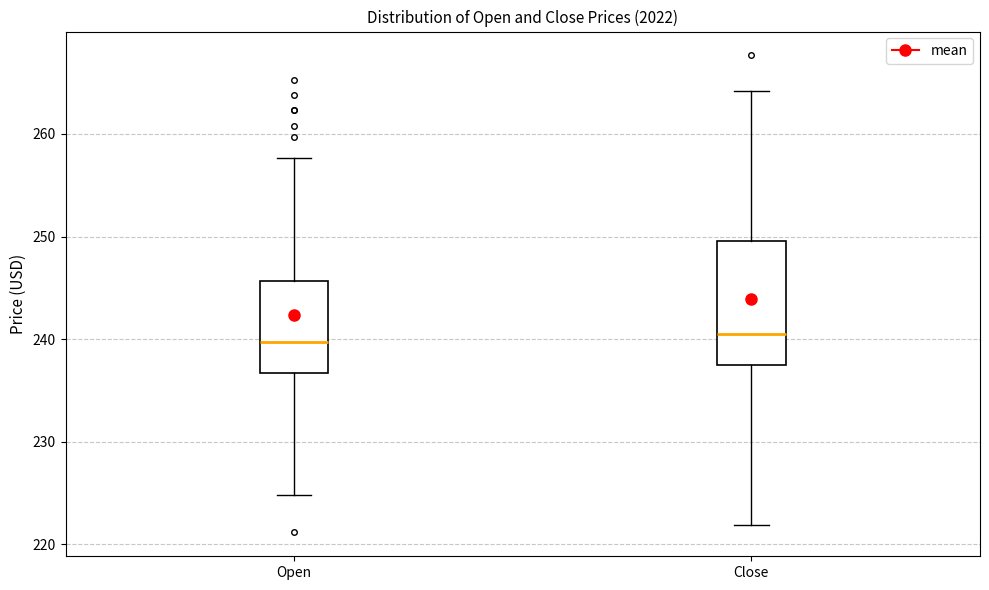

Reading left to right, transcribe this box plot: for each box, give where its median line is, the range the box spans, and where its two whiskers end, as read against the y-axis. The values are not printed on the chart, so give them approximately, as read against the axis.

Open: median 240, box 237 to 246, whiskers 225 to 258
Close: median 240, box 237 to 250, whiskers 222 to 264